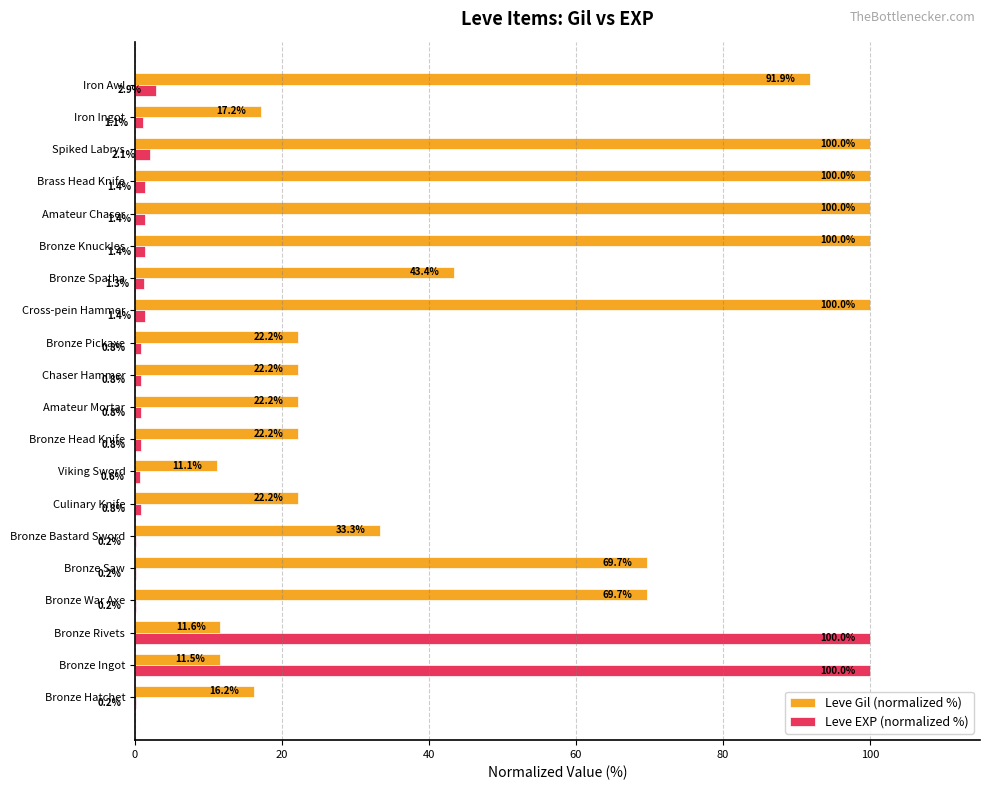

At which label is Leve EXP (normalized %) closest to 50?

Iron Awl